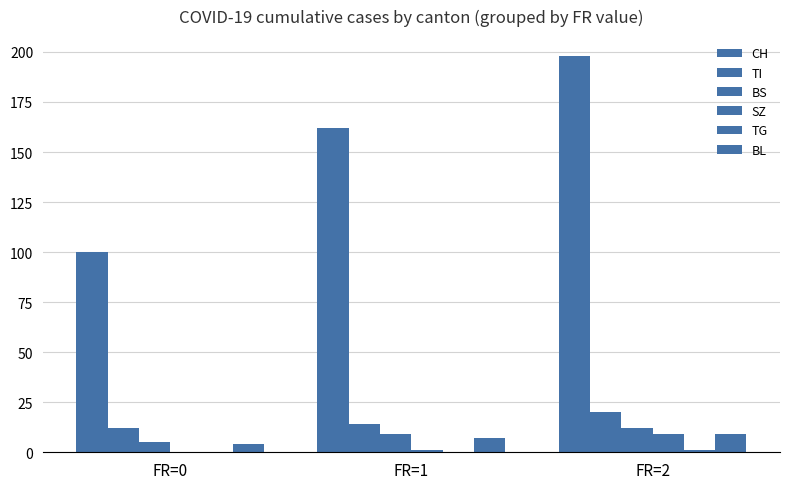

List the series in order of their peak value, lowest first.

TG, SZ, BL, BS, TI, CH